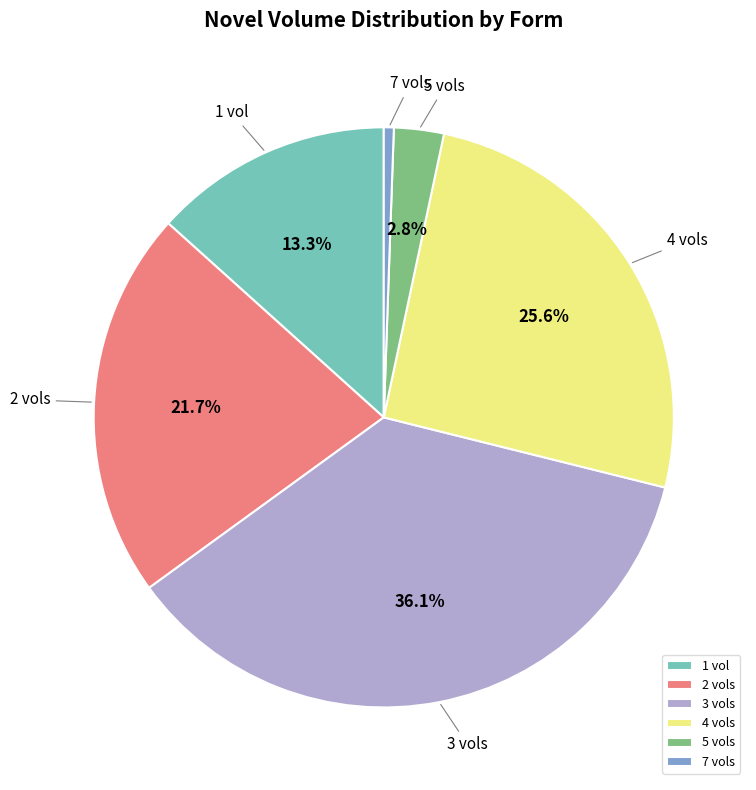

Does any single category account for the majority?

No